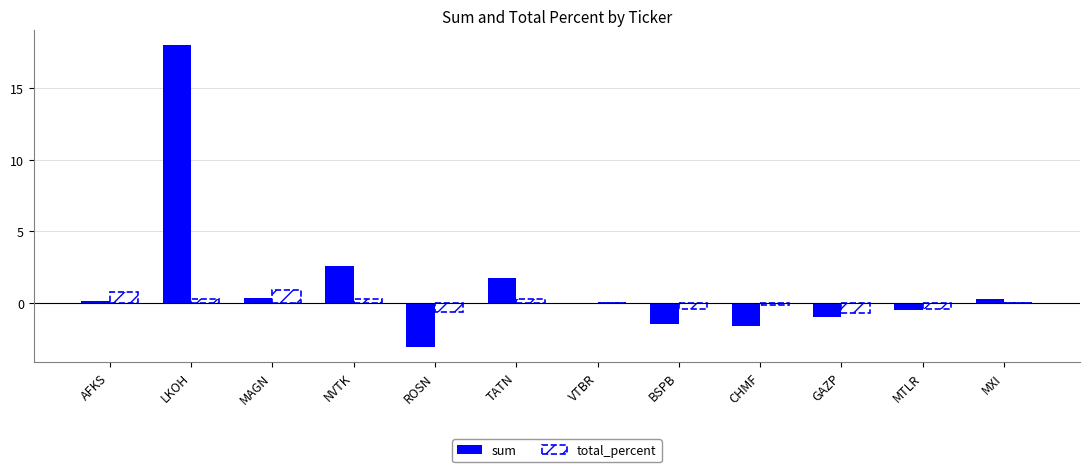

Which has a higher value, MAGN or VTBR?

MAGN